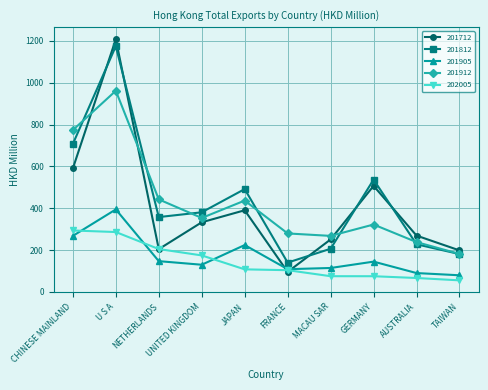

Does the chart have visible grid lines?

Yes